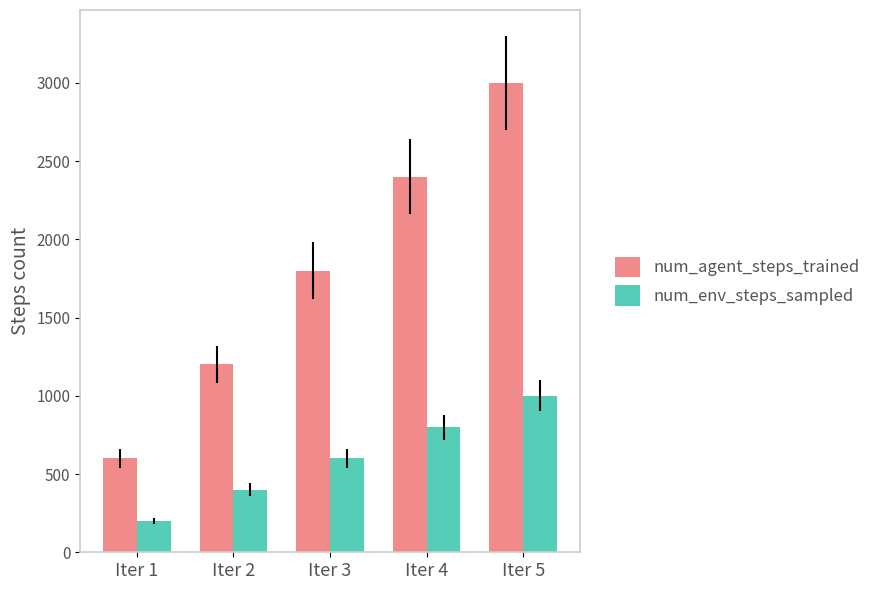

Reading left to right, list all the values displayed in this chart.

num_agent_steps_trained: 600	1200	1800	2400	3000
num_env_steps_sampled: 200	400	600	800	1000